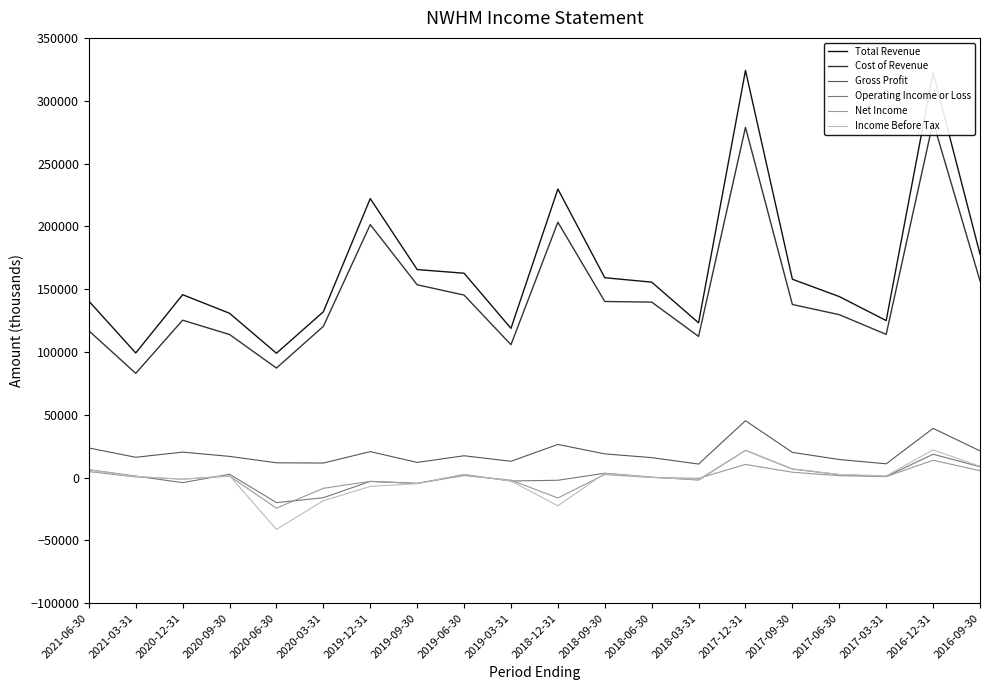

What is the sum of the Cost of Revenue values at 2021-06-30 and 2018-12-31?

320200